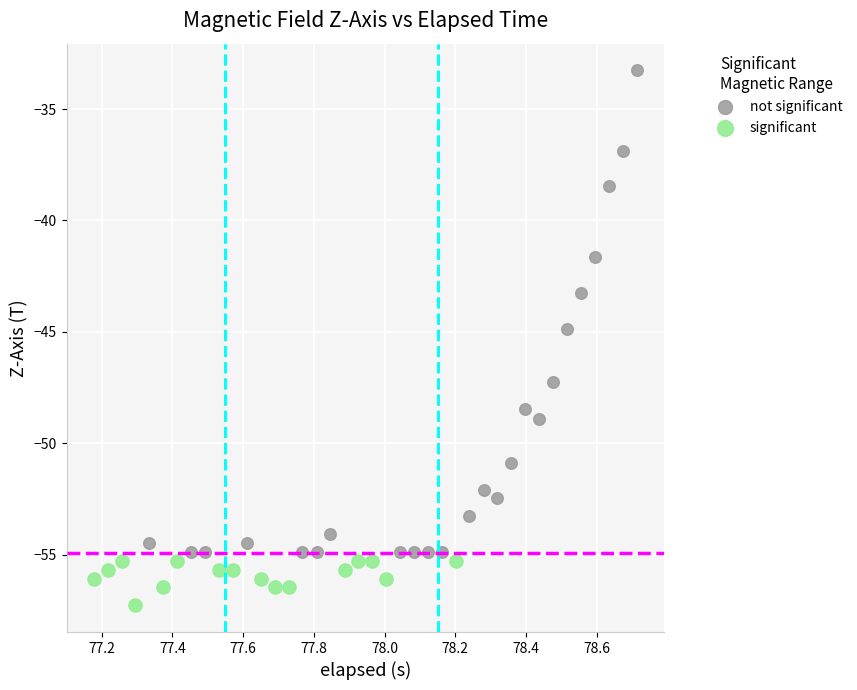

Which series contains the highest Y value?

not significant